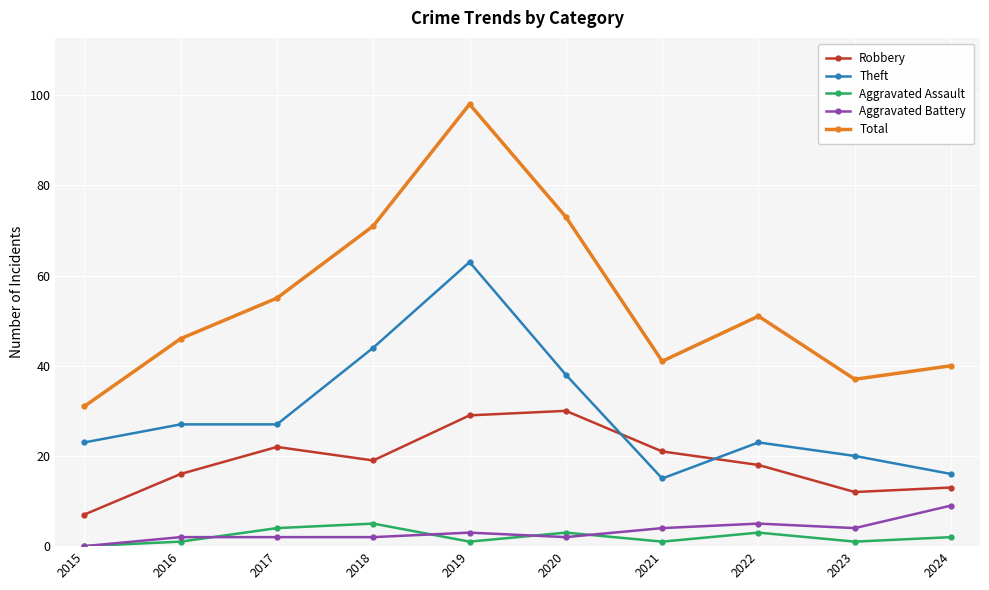

Does the chart display data point markers on the line(s)?

Yes